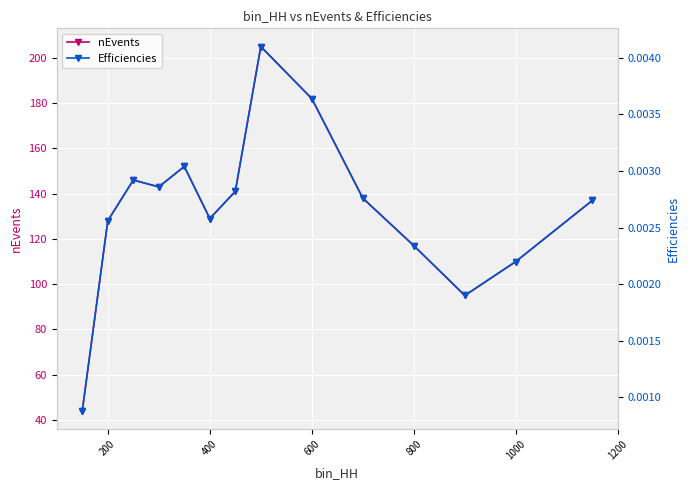

What is the minimum value for nEvents?

44